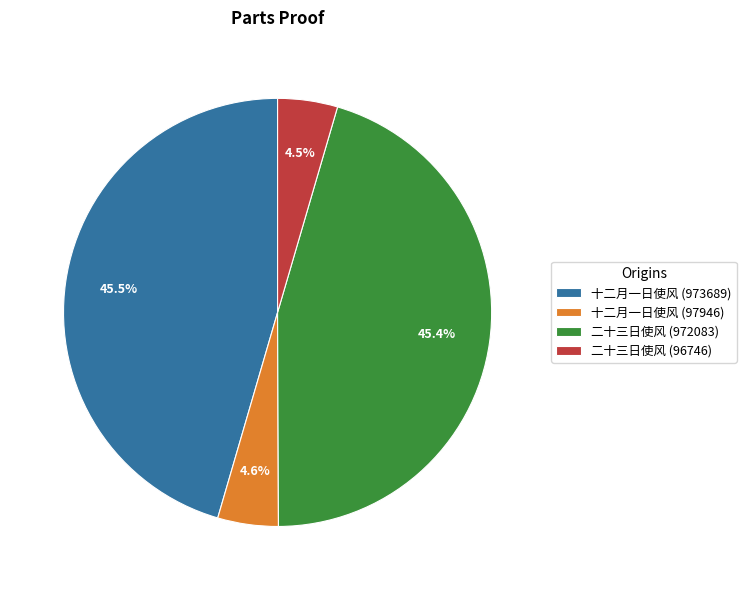

Do 二十三日使风 (972083) and 十二月一日使风 (973689) together represent more than half of the pie?

Yes